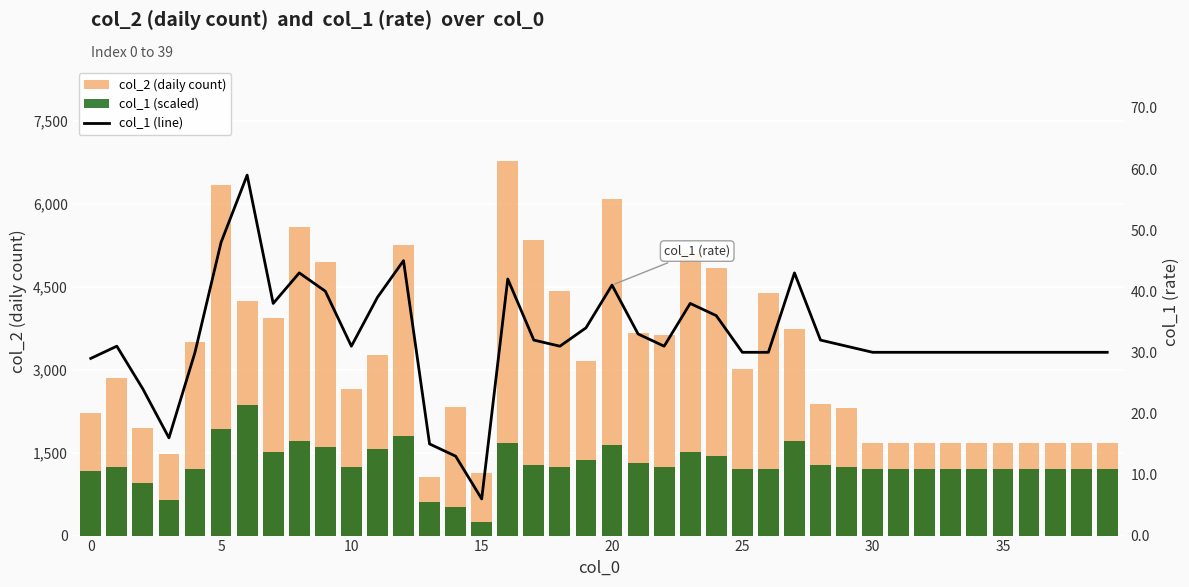

True or false: col_1 (line) has a value of 55 at 24.

False